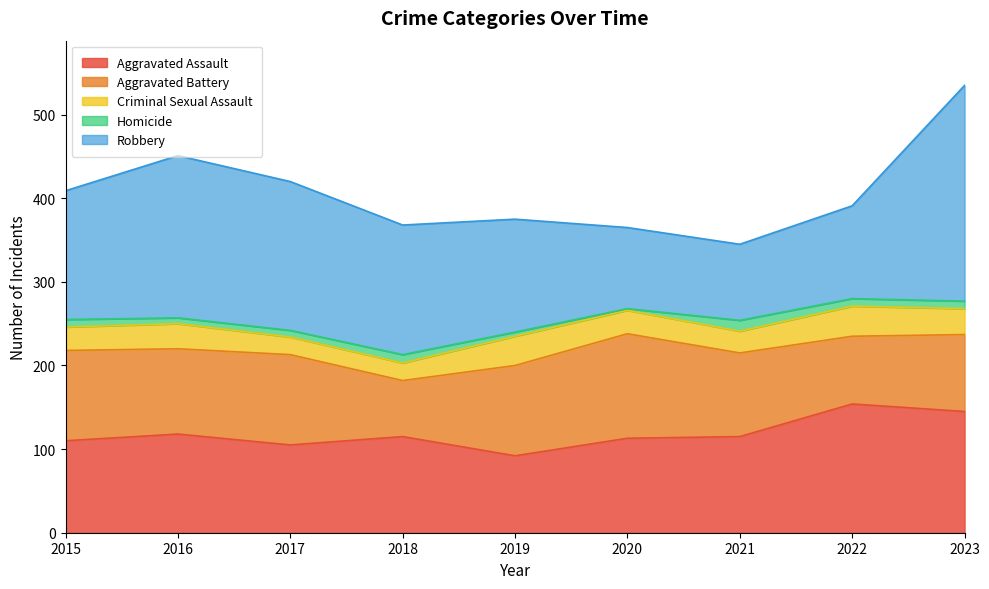

True or false: Homicide has a value of 3 at 2016.

False